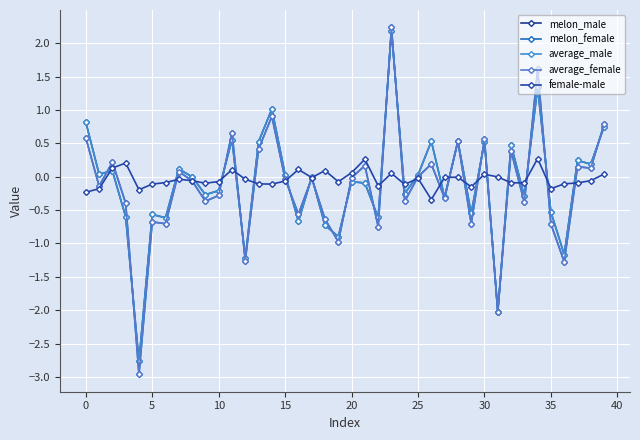

At how many categories does at least one series exceed 0?

23